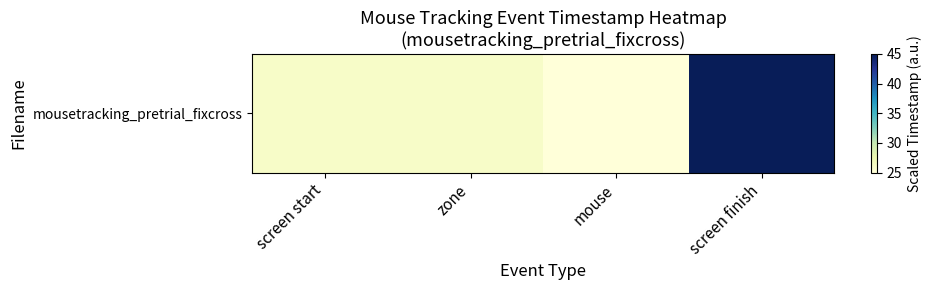

List the labels in order of value, smallest first.

mouse, screen start, zone, screen finish